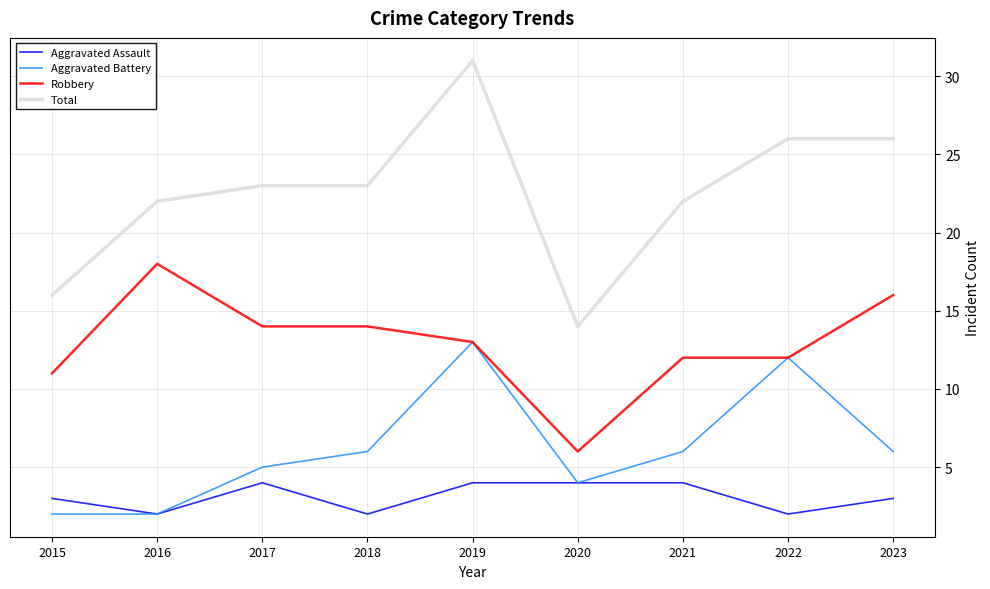

How many series are shown in this chart?

4